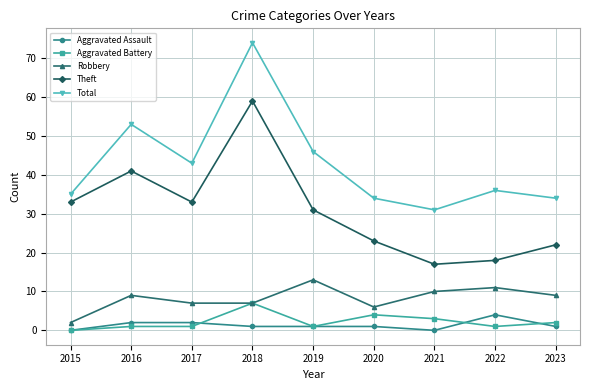

What is the value of the Aggravated Battery point at the 3rd from the left?

1